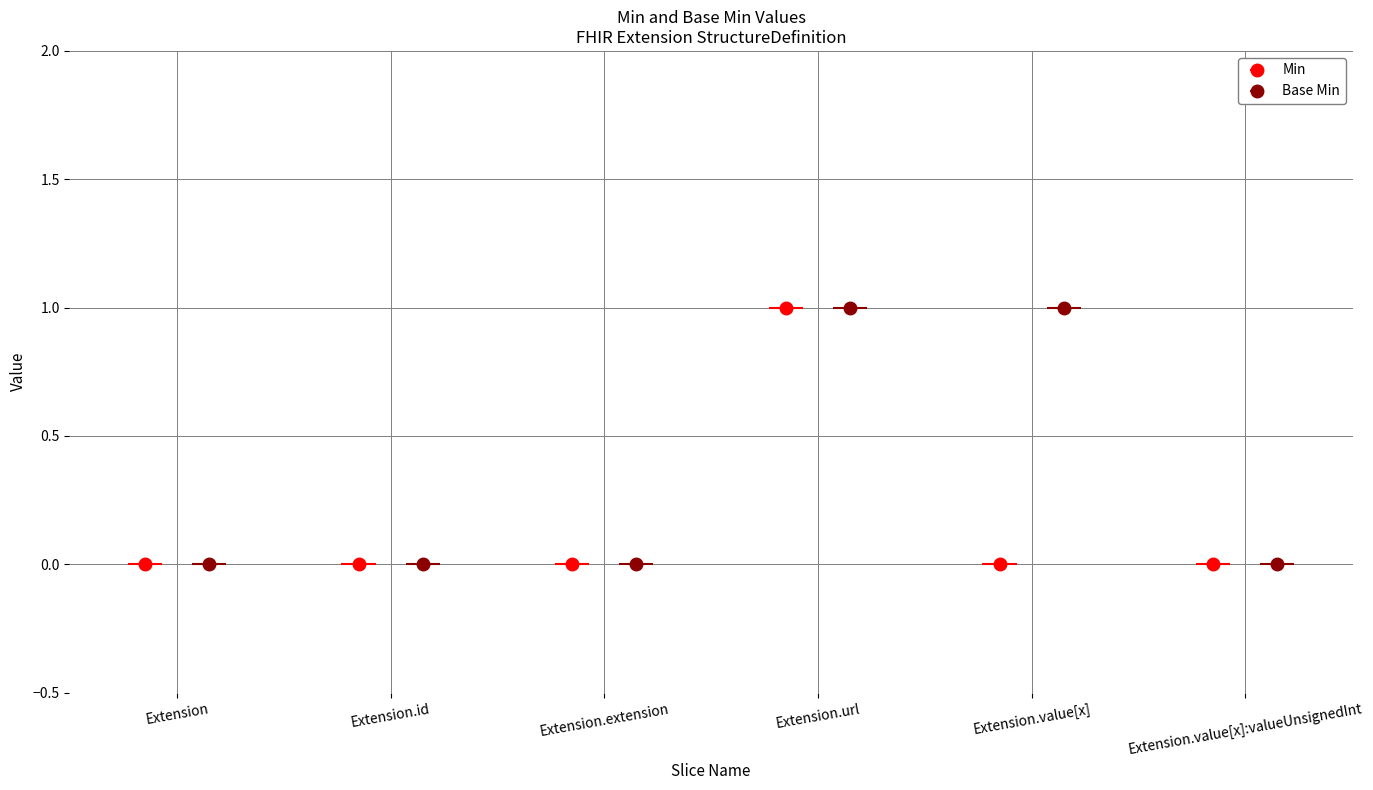

List the series in order of their peak value, lowest first.

Min, Base Min